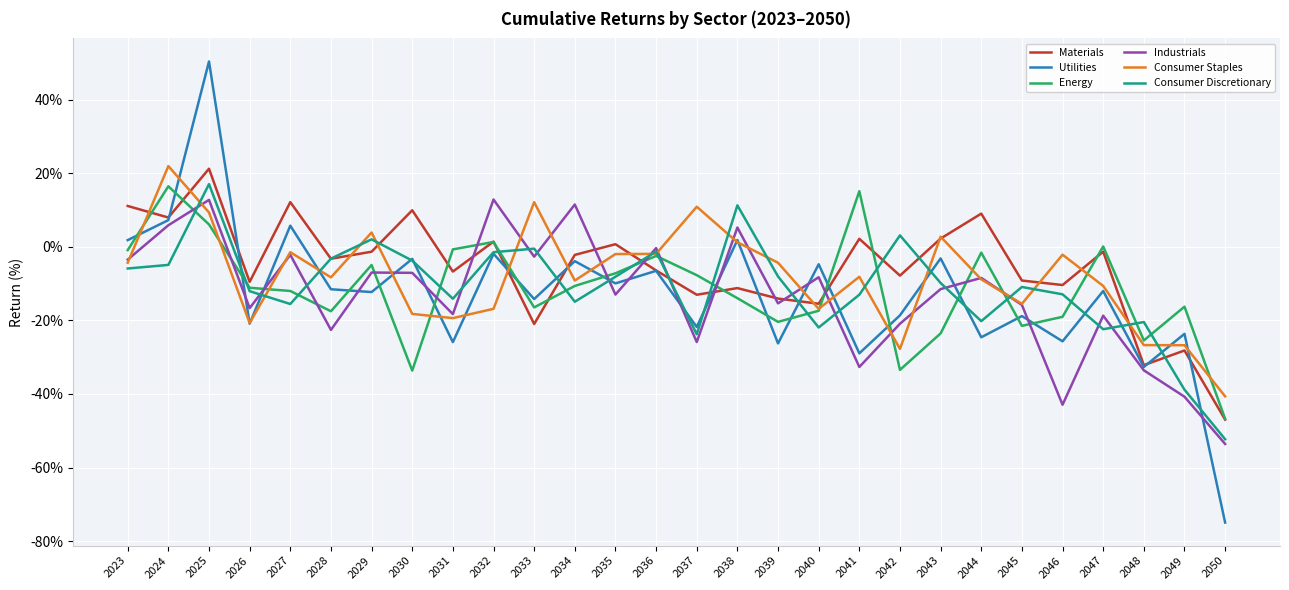

What is the difference between the highest and lowest values at 2040?

17.2